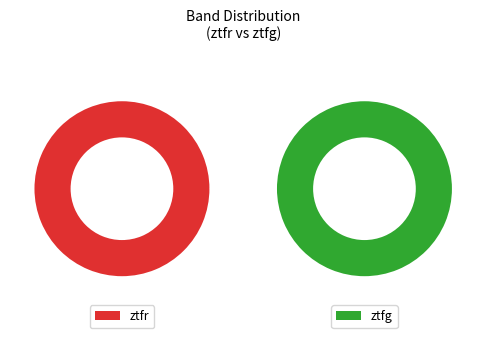

Which category has the biggest portion of the pie?

ztfr